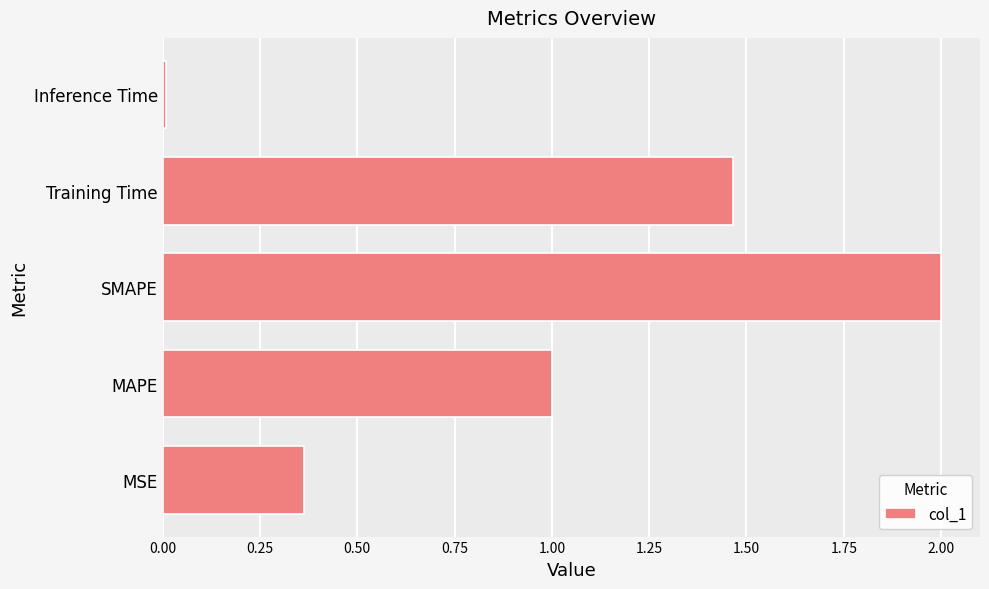

What is the change in value from MSE to Training Time?

+1.1